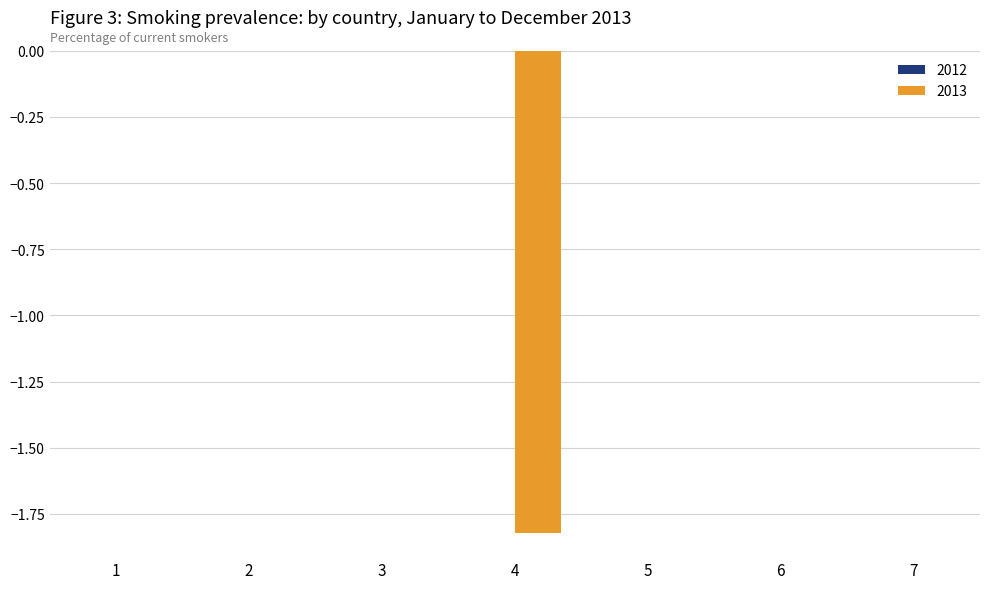

What is the change in value from 4 to 5?

+1.8